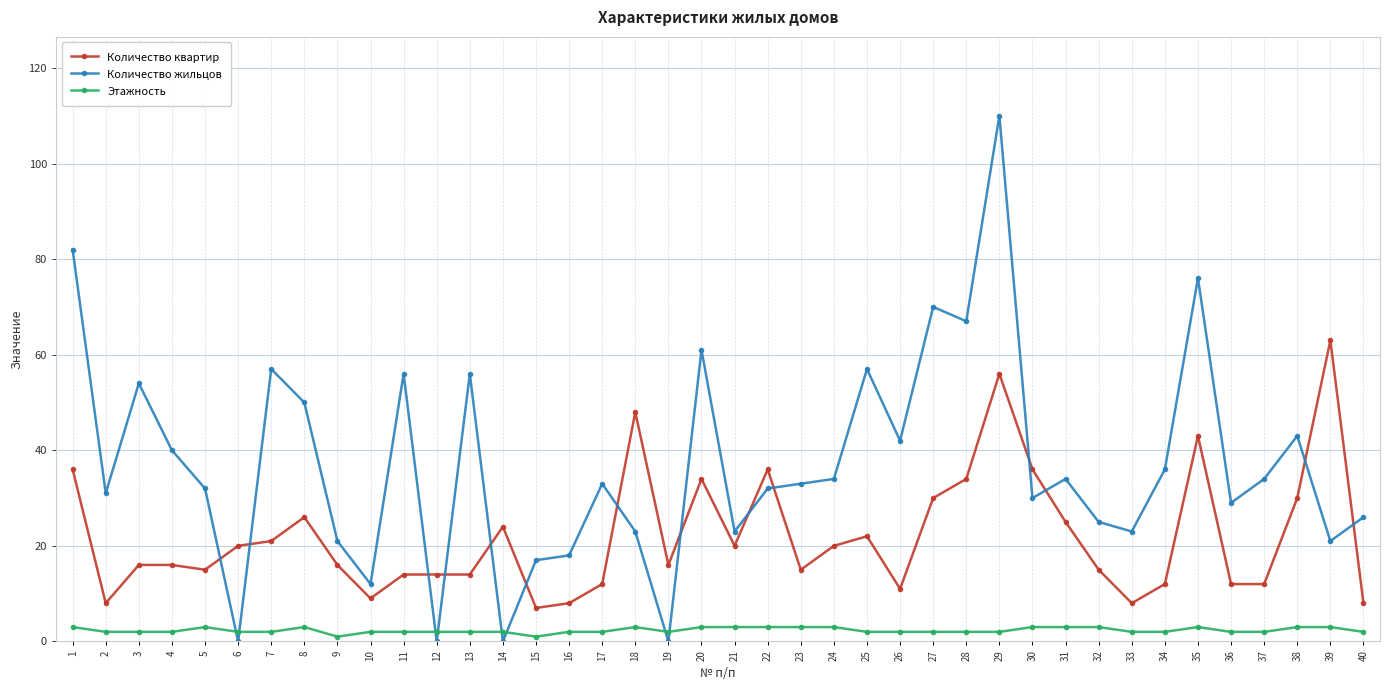

Which series has the largest range (max minus min)?

Количество жильцов